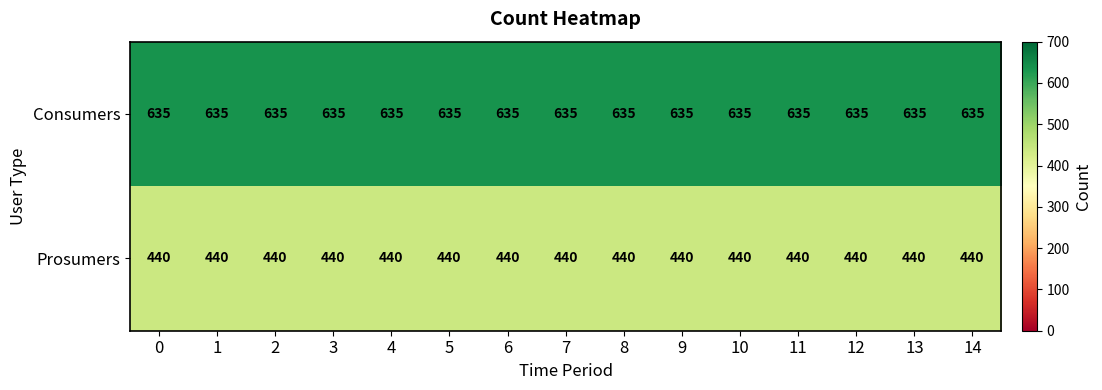

Rank the series by their average value, from highest to lowest.

Consumers, Prosumers